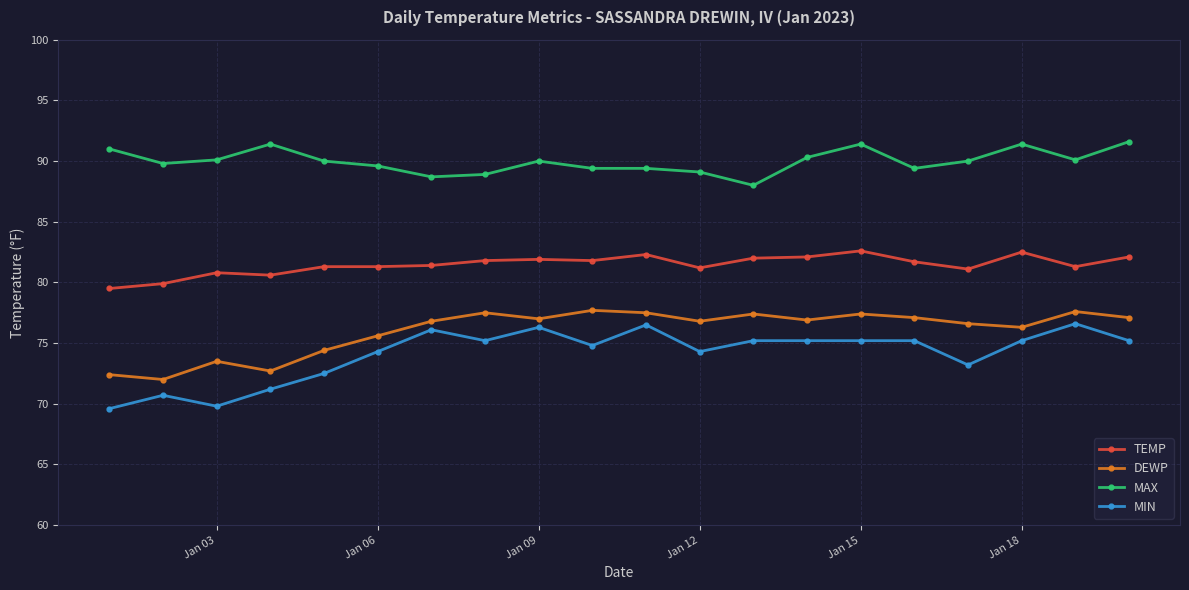

True or false: MIN has more than 1 interior local peaks.

True